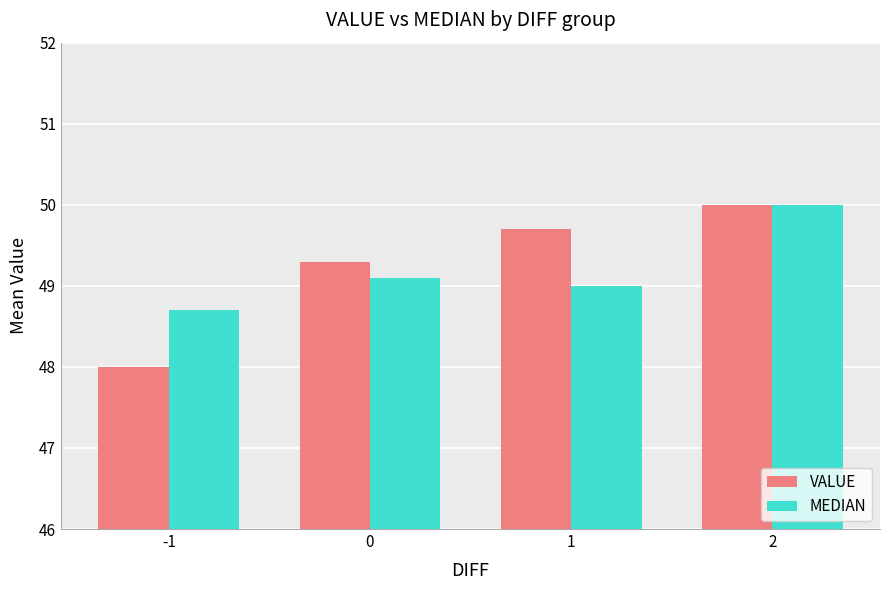

What is the difference between the VALUE values at 1 and 2?

0.3